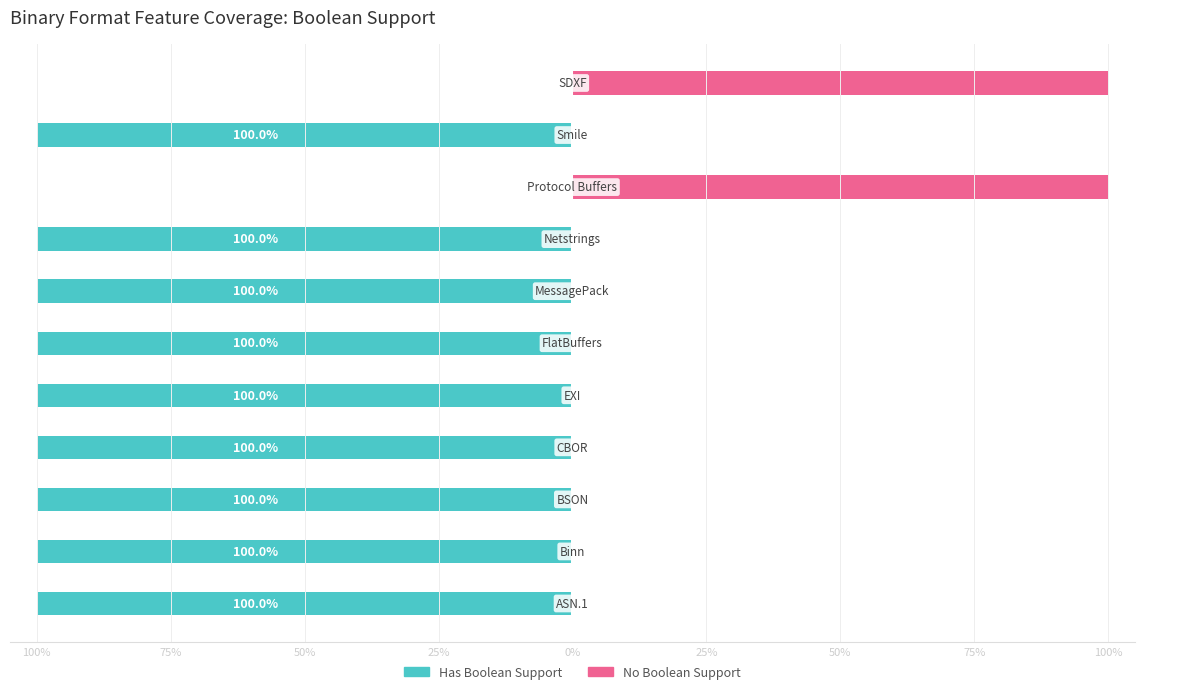

Reading right to left, transcribe all the data shown in this chart.

Has Boolean Support: 0	-100	0	-100	-100	-100	-100	-100	-100	-100	-100
No Boolean Support: 100	0	100	0	0	0	0	0	0	0	0